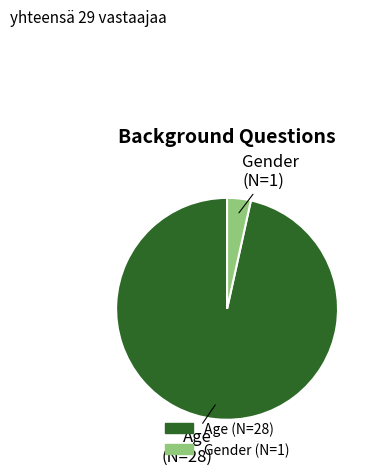

Approximately how many times larger is the value at Age compared to Gender?

28.0